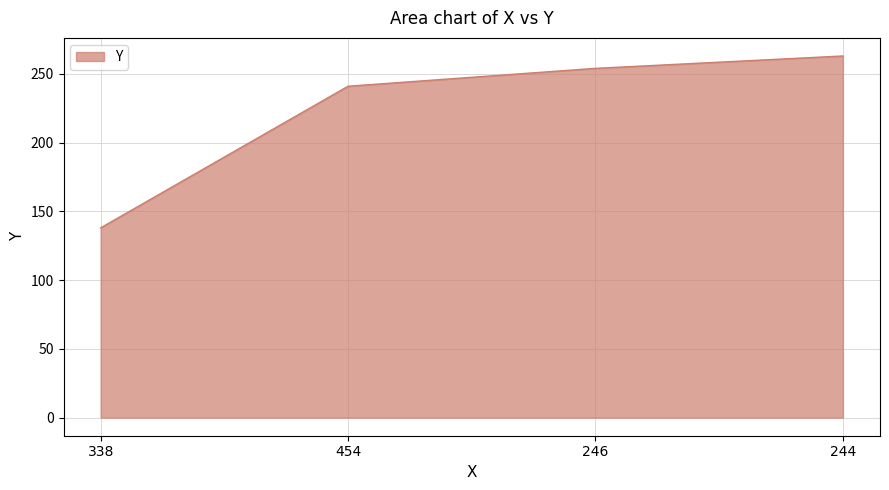

Which has a higher value, 338 or 244?

244